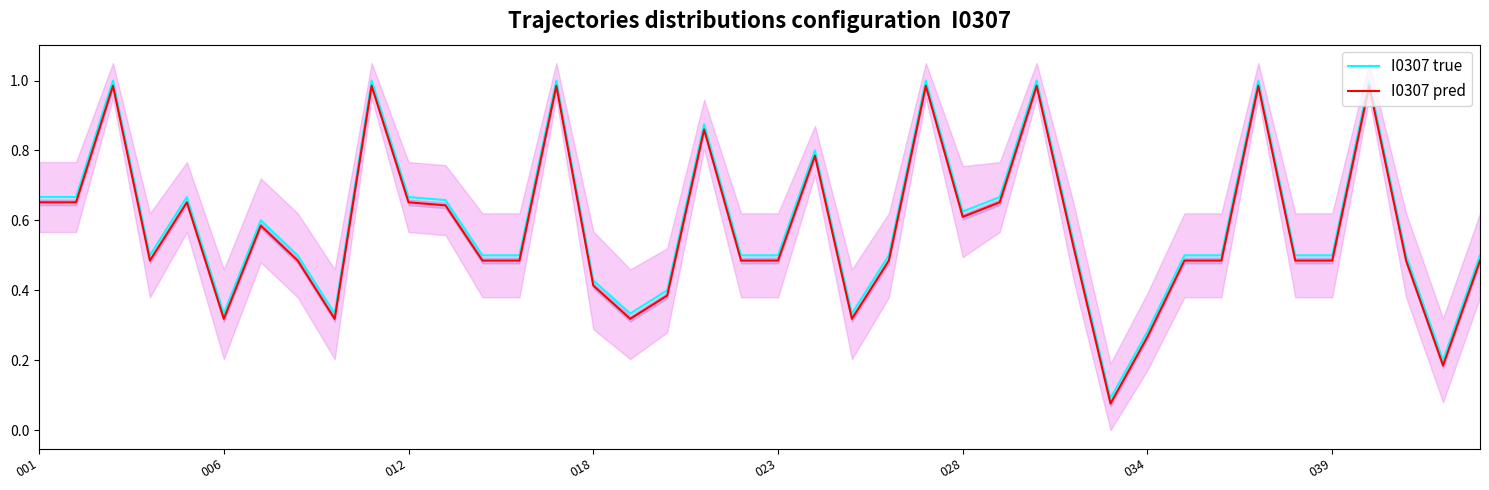

True or false: I0307 true has more than 2 points higher than both neighbors.

True